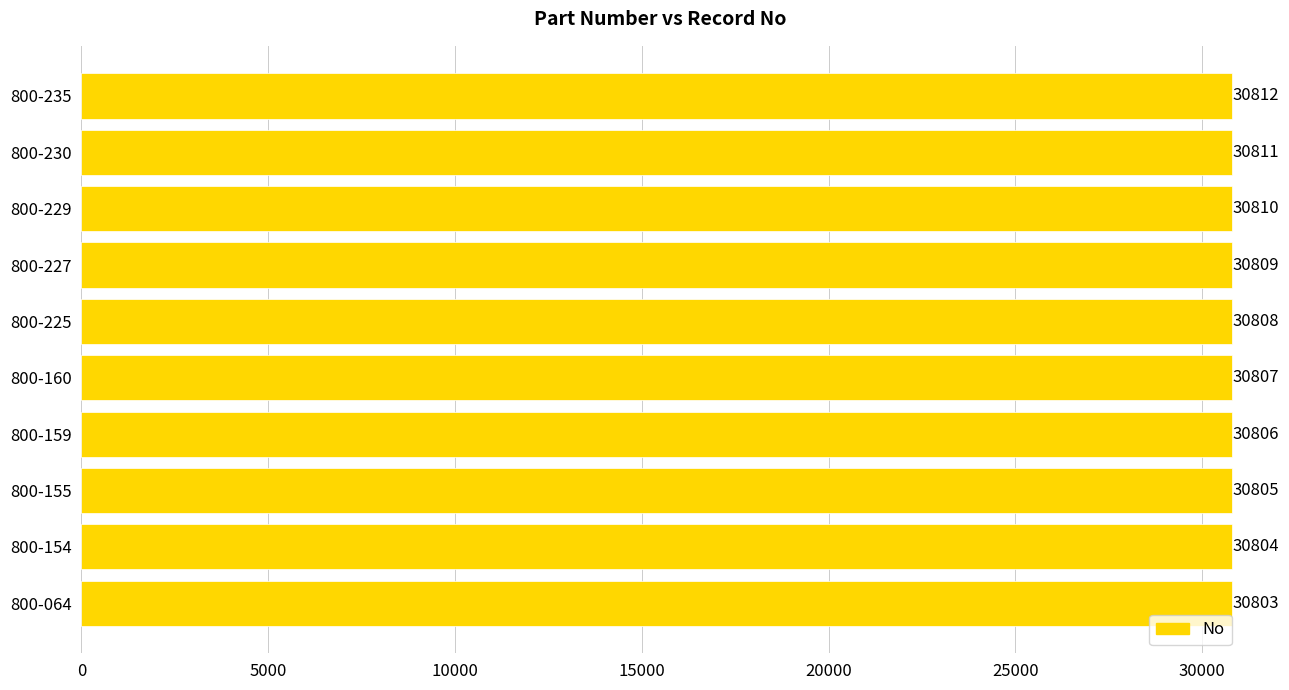

Does the chart contain any negative values?

No